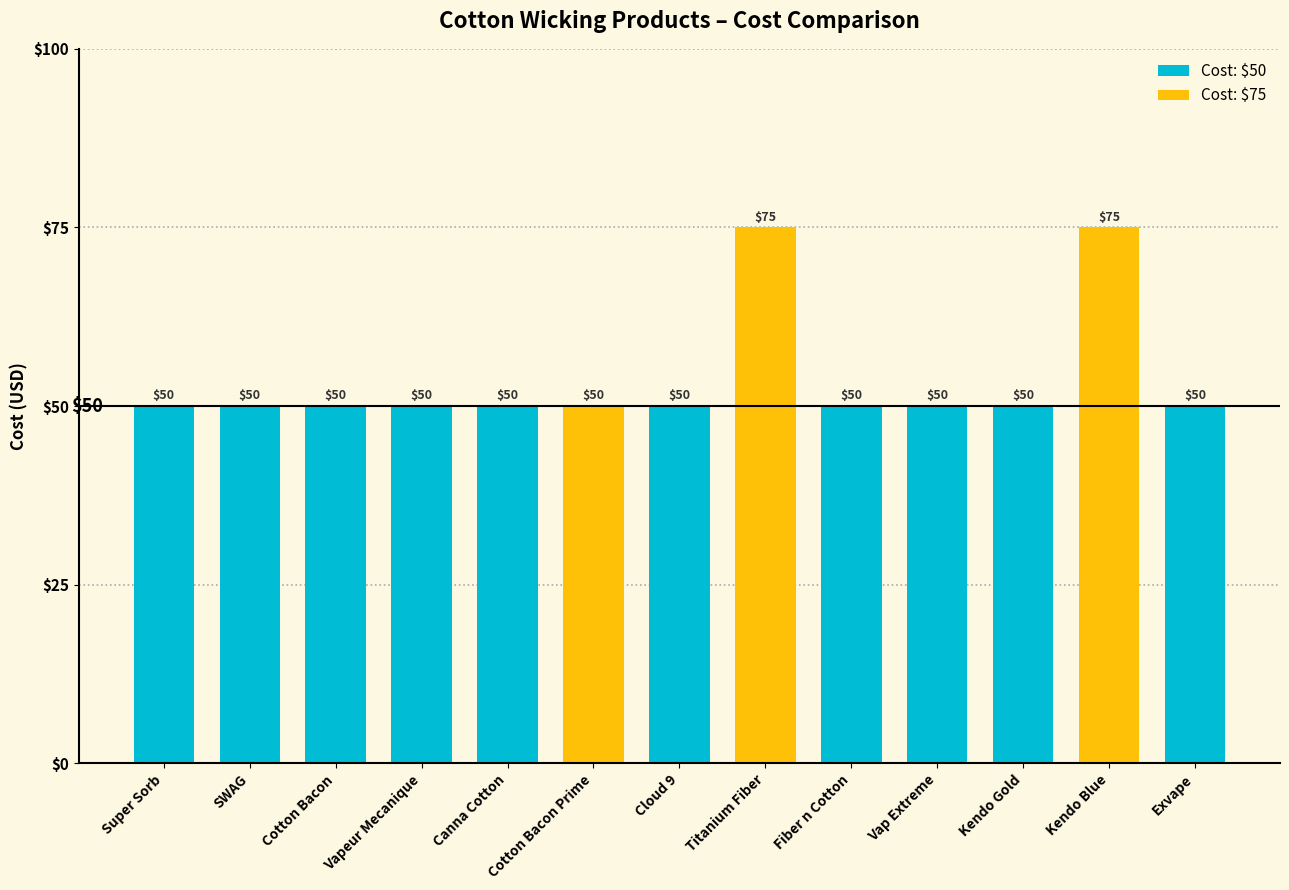

Rank the categories by value from highest to lowest.

Titanium Fiber, Kendo Blue, Super Sorb, SWAG, Cotton Bacon, Vapeur Mecanique, Canna Cotton, Cotton Bacon Prime, Cloud 9, Fiber n Cotton, Vap Extreme, Kendo Gold, Exvape